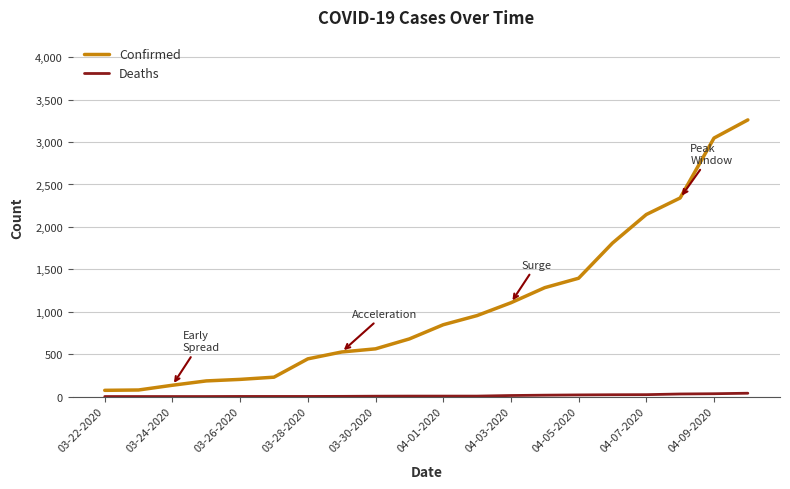

Does the chart display data point markers on the line(s)?

No